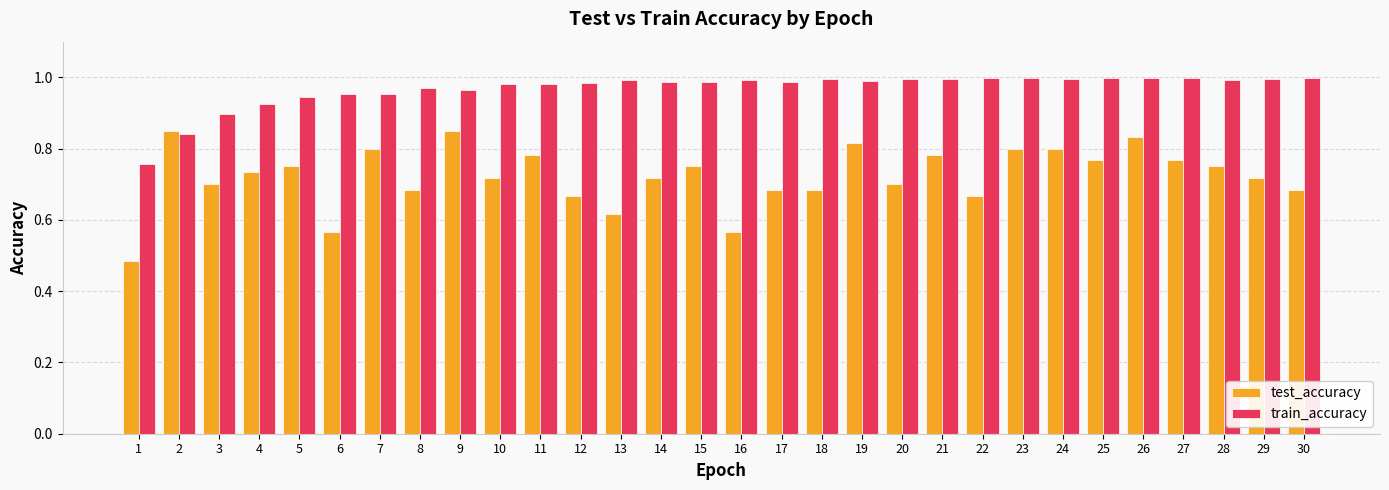

The value of test_accuracy at 27 is 1.1. True or false?

False